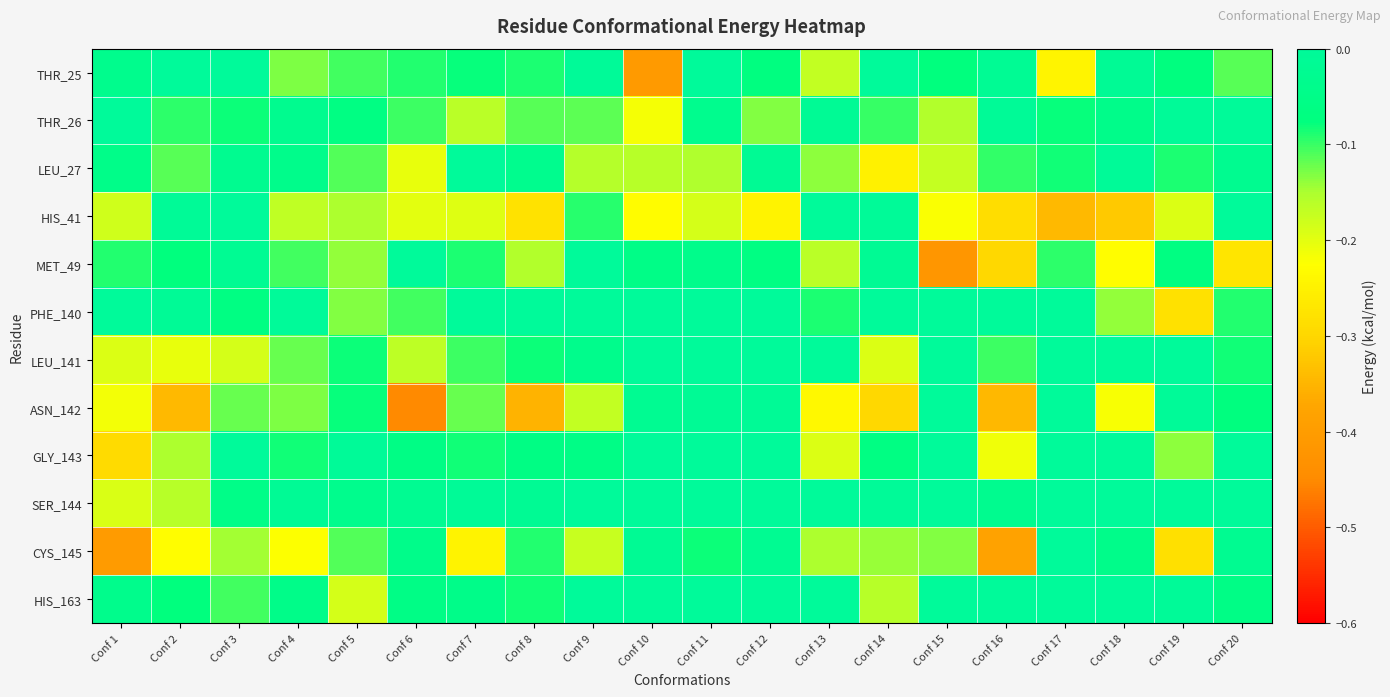

Between Conf 3 and Conf 9, which series saw the biggest shift?

LEU_141